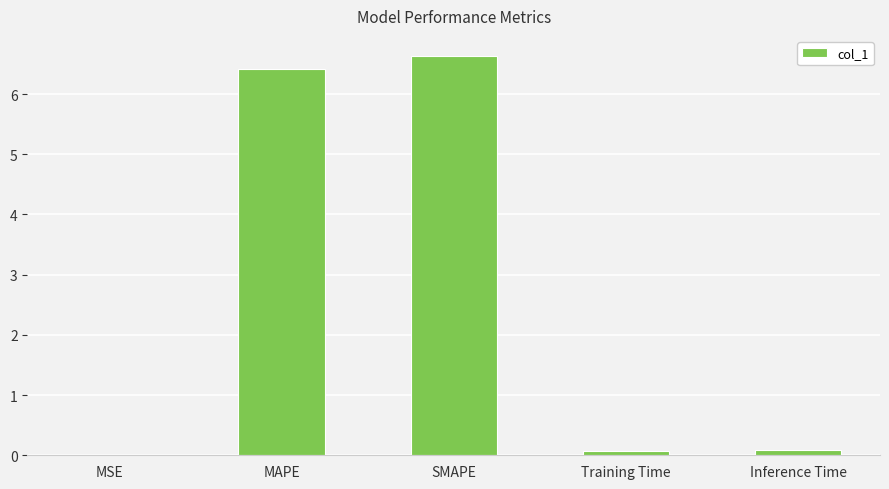

Which label corresponds to the largest value in the chart?

SMAPE